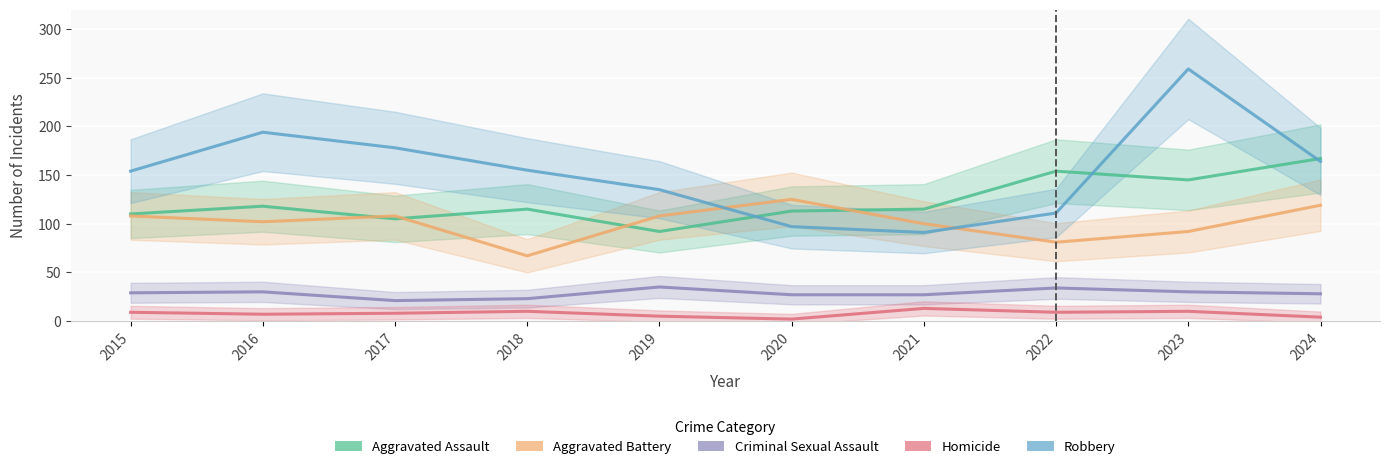

True or false: Aggravated Assault has more than 0 interior local peaks.

True